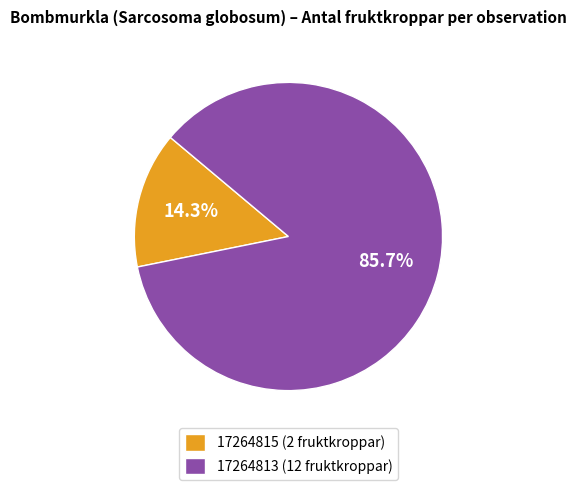

What is the majority slice?

17264813 (12 fruktkroppar)